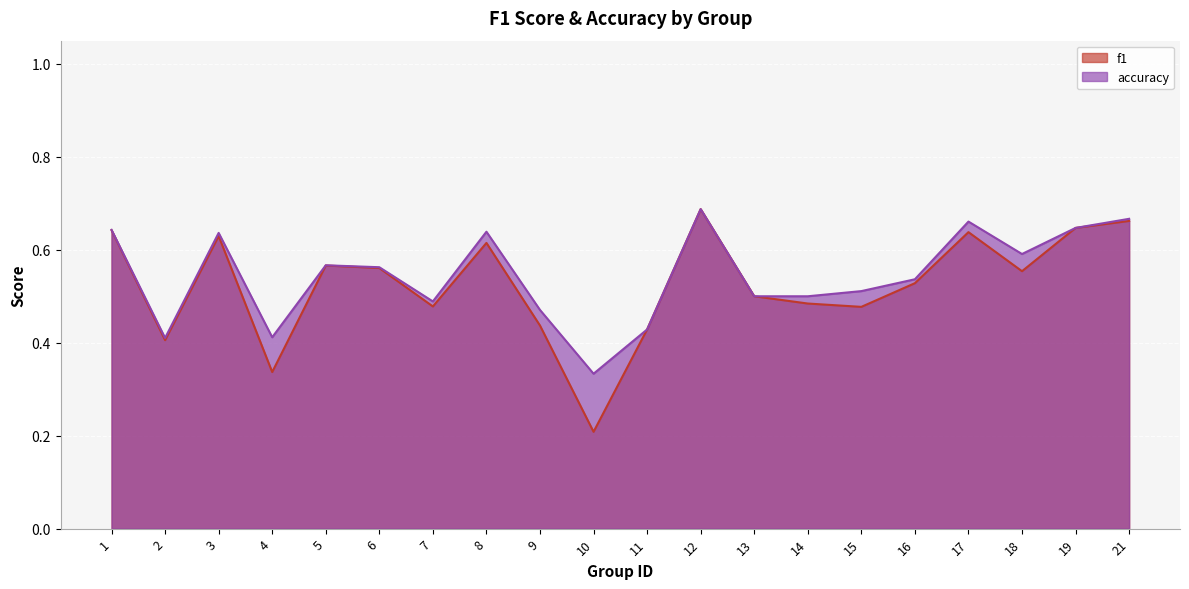

The accuracy series shows 0.6 at 3. True or false?

True